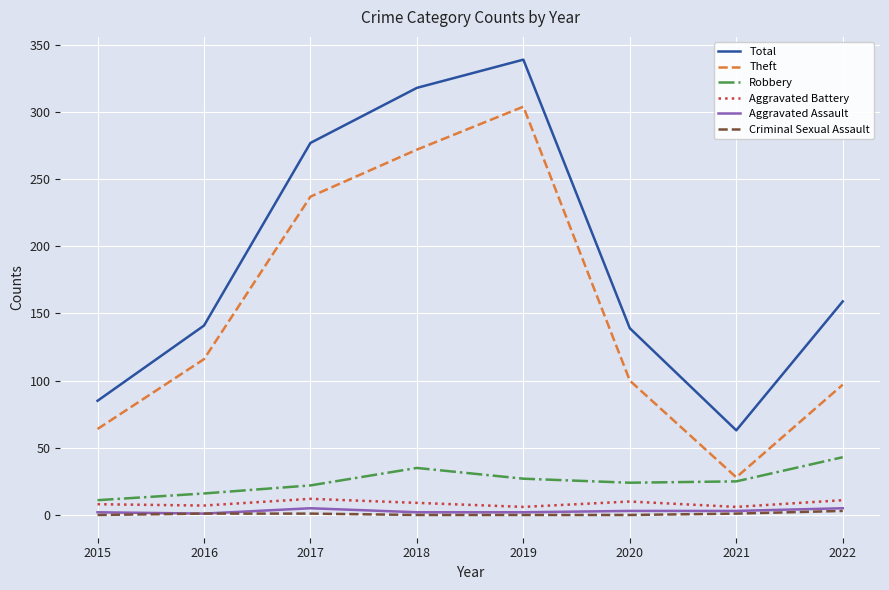

At which category is the sum across all series the highest?

2019